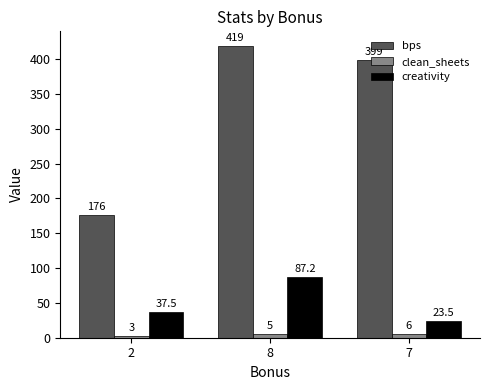

Which series has the largest total across all categories?

bps